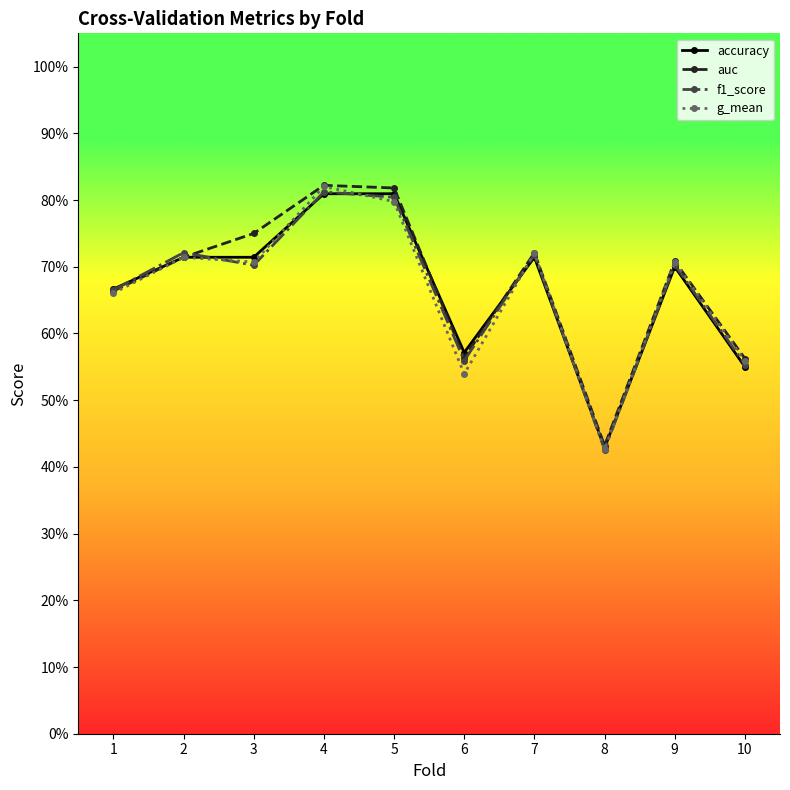

What is the approximate value of auc at 9?

0.7